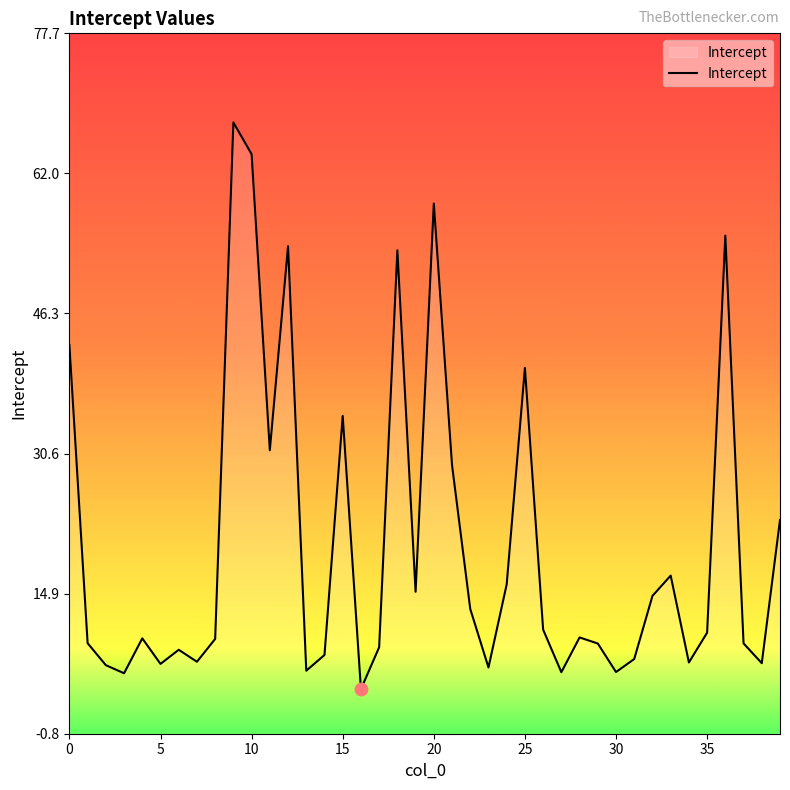

Approximately how many times larger is the value at 30 compared to 22?

0.7